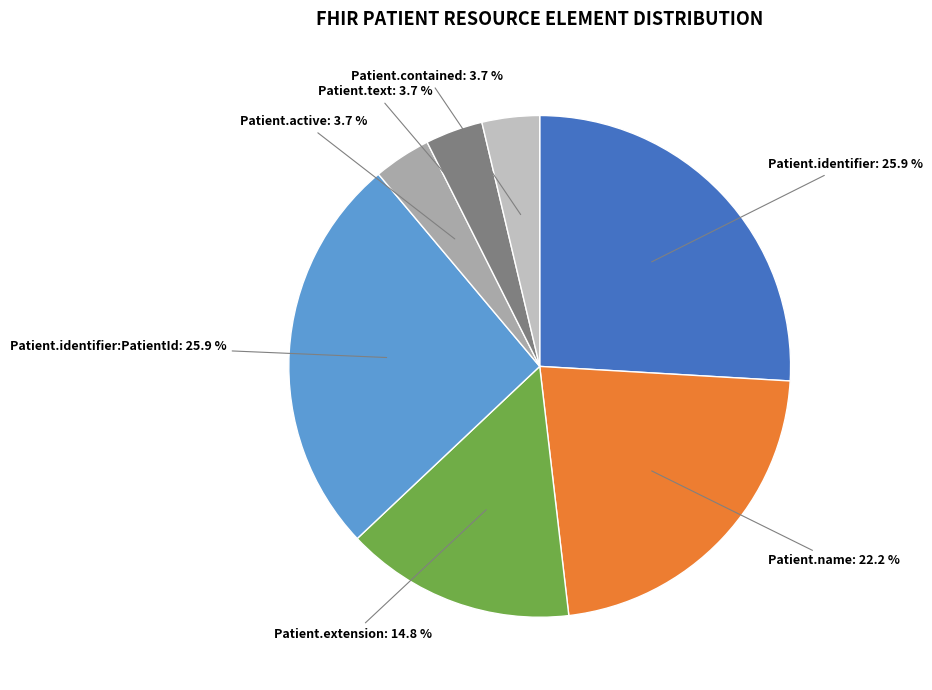

Does any single category account for the majority?

No